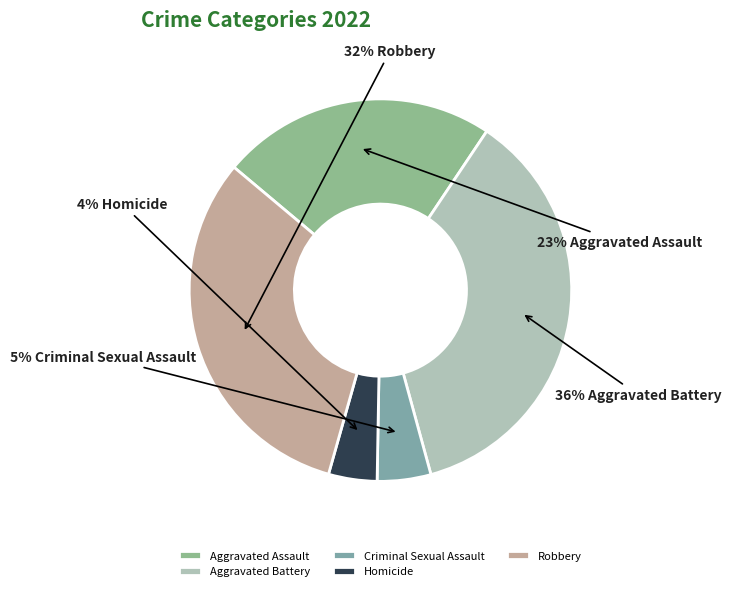

Rank the categories by value from highest to lowest.

Aggravated Battery, Robbery, Aggravated Assault, Criminal Sexual Assault, Homicide